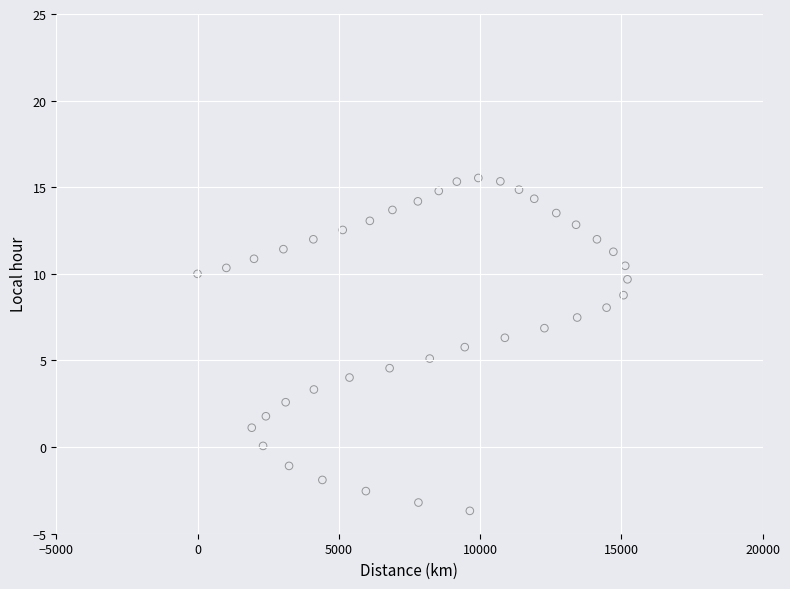

What is the range of Y values (max minus min)?

19.2